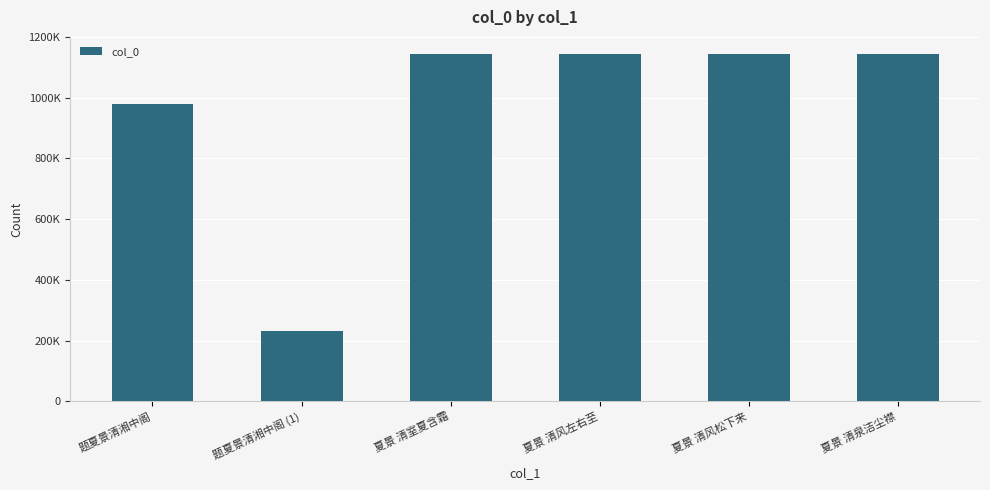

What is the value of the 2nd bar from the left?

232554